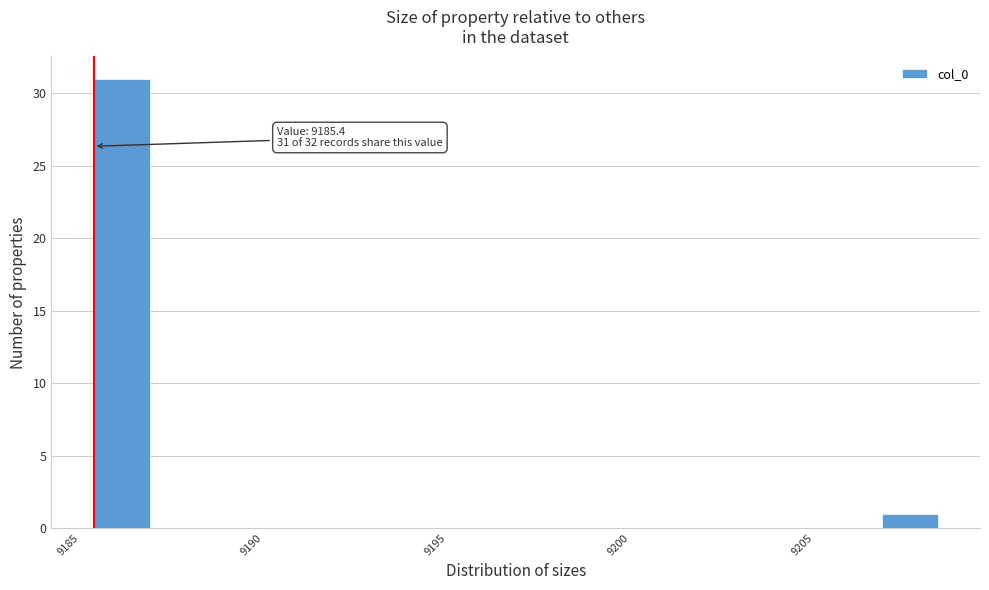

Around what value on the x-axis is the tallest bar? Give the approximate position of its centre, as read against the axis.

9186.0